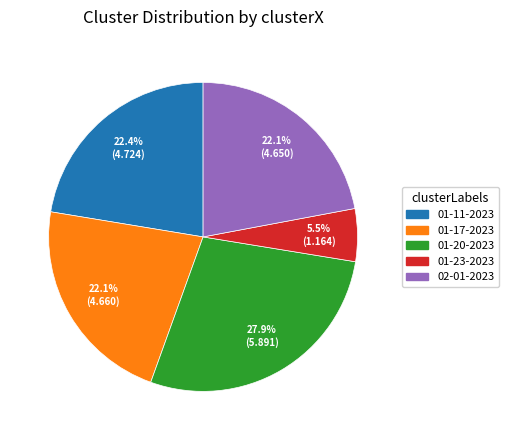

Is there a majority slice in this chart?

No